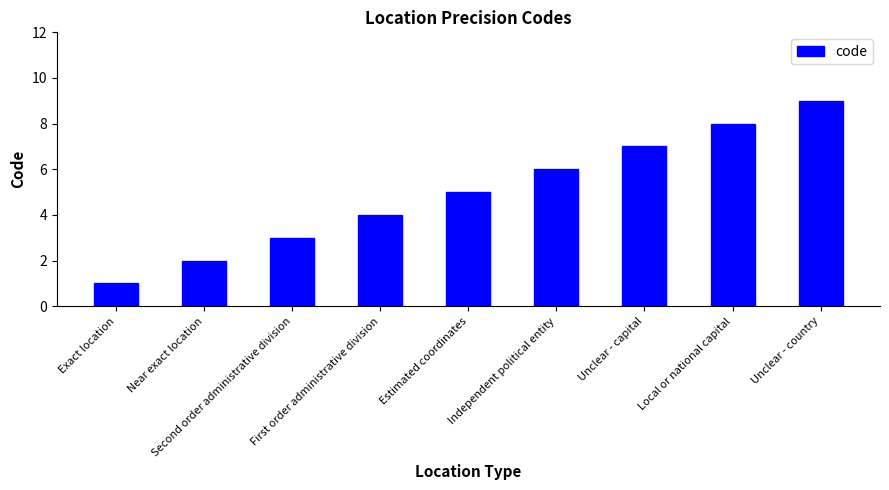

What is the difference between the maximum and minimum values?

8